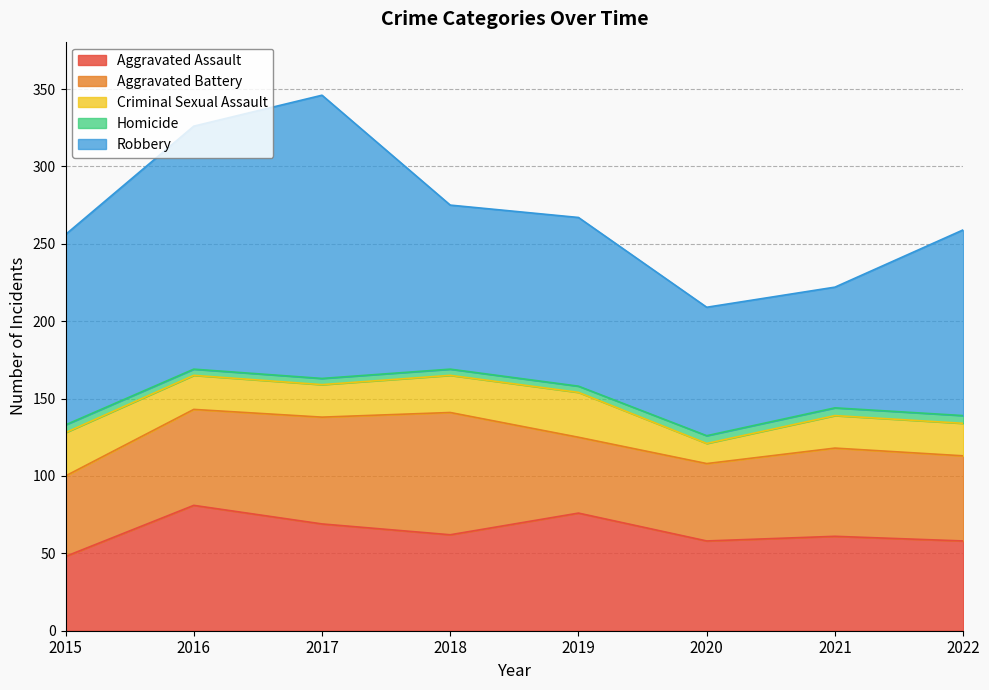

What is the difference between the maximum and minimum values in the Homicide series?

1